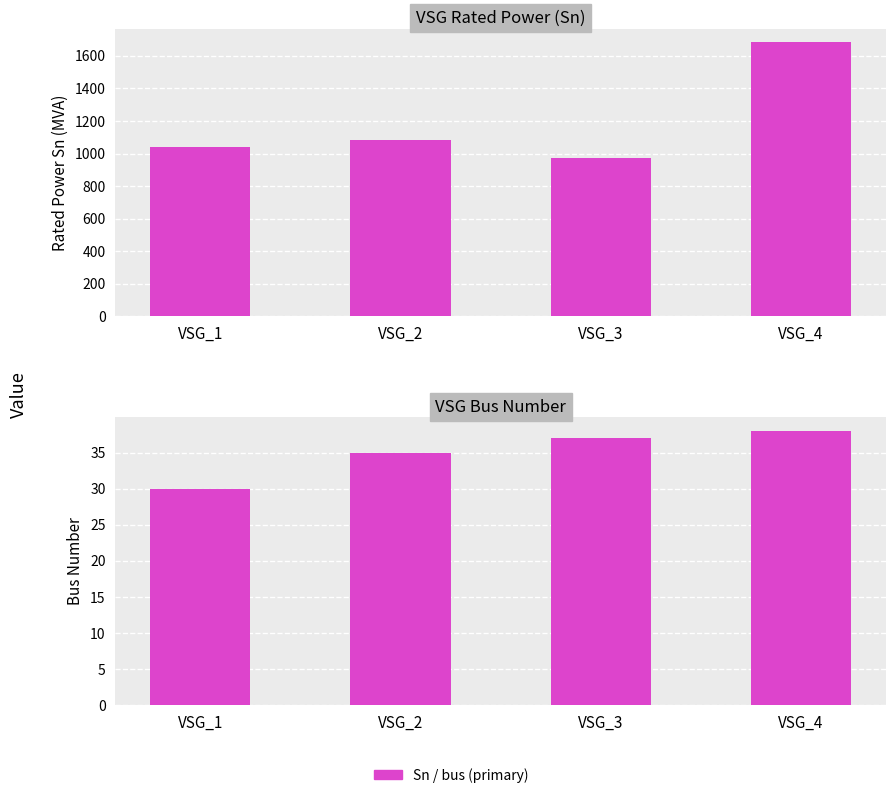

What is the smallest value displayed?

30.0